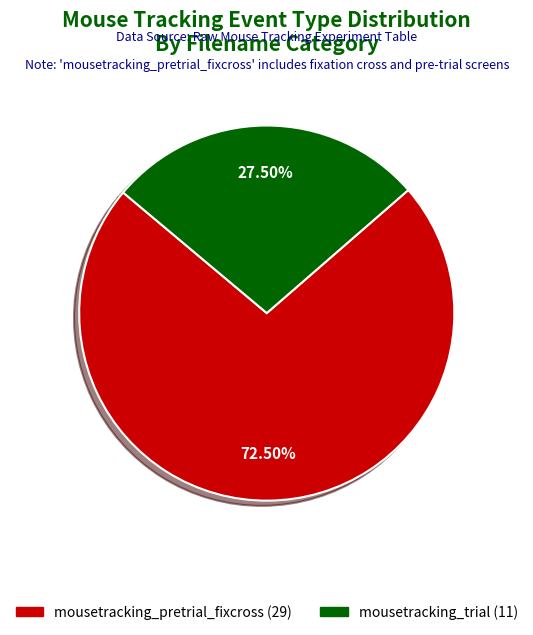

How many segments does this pie chart have?

2